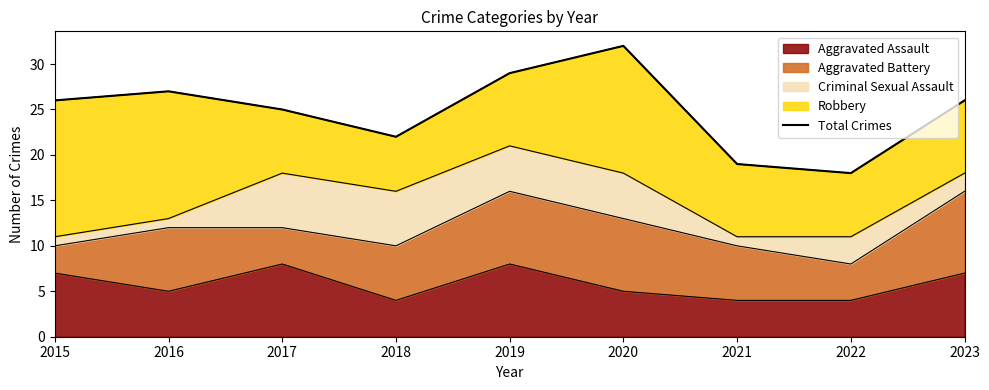

Does the chart have visible grid lines?

No